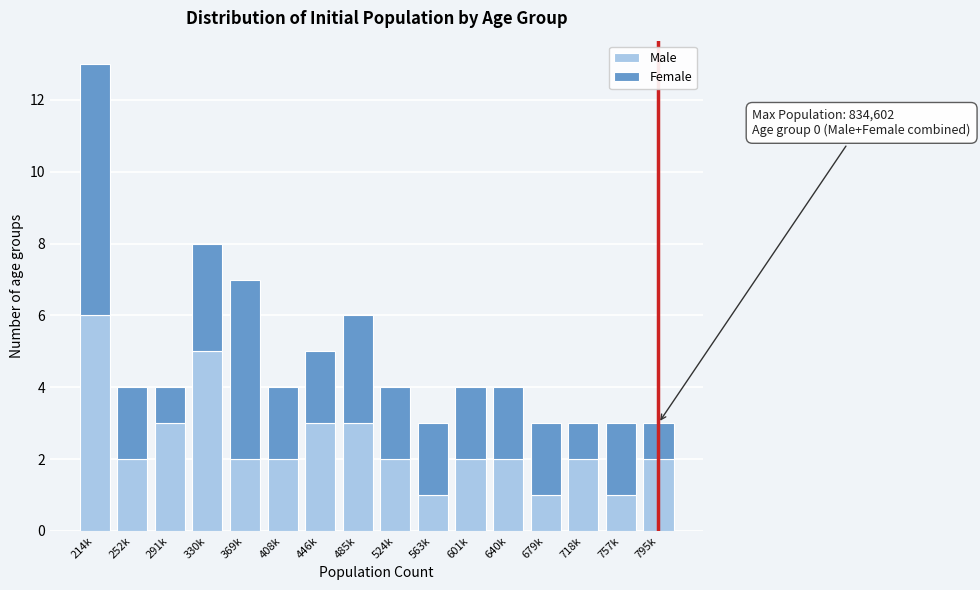

What is the sum of all Male values?

39